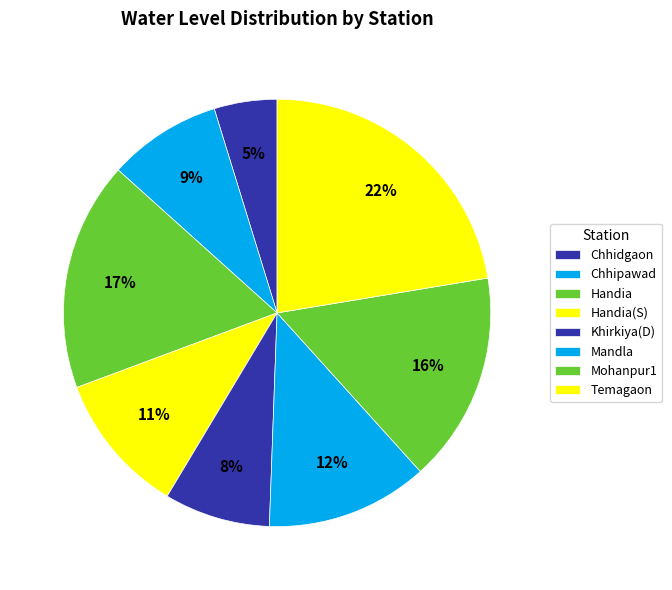

What is the smallest slice in the pie chart?

Chhidgaon